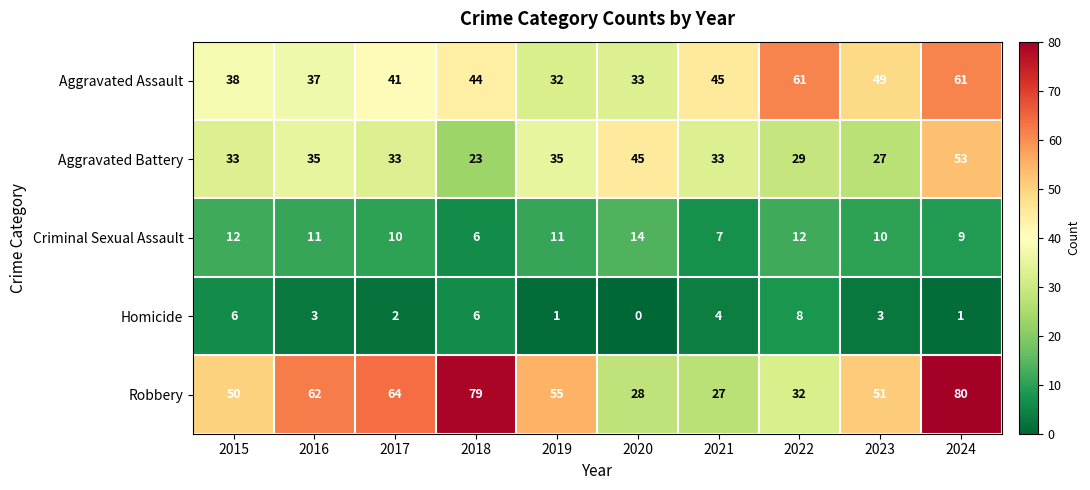

Which series changed the most between 2021 and 2022?

Aggravated Assault